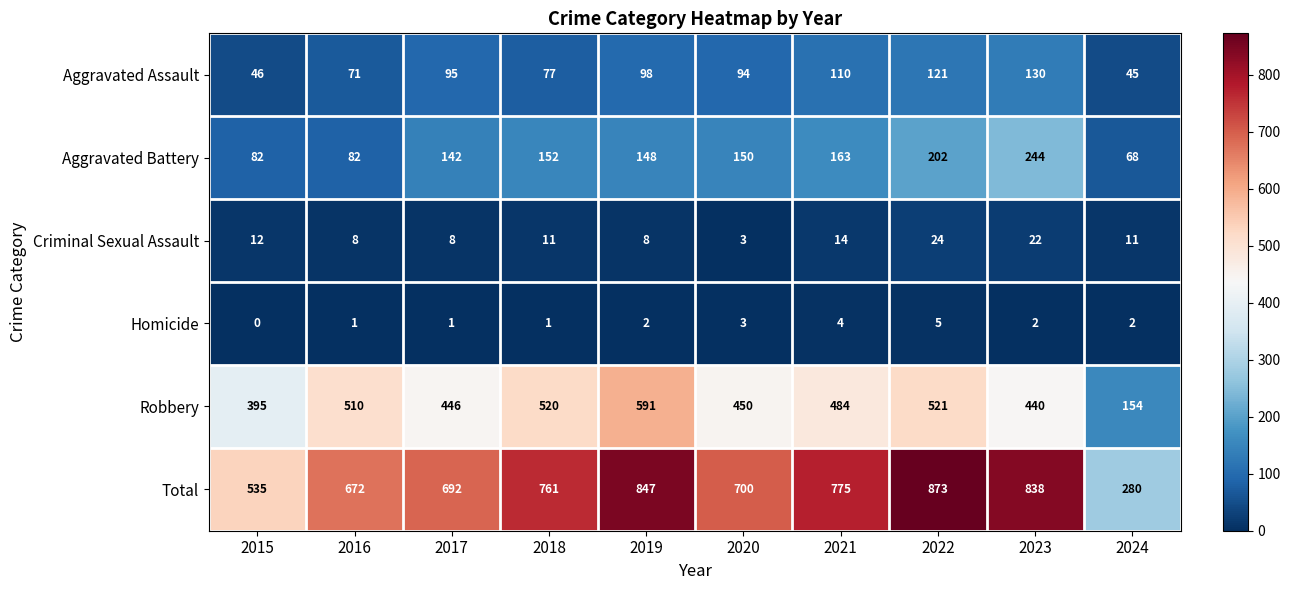

What is the sum of the Robbery values at 2023 and 2017?

886